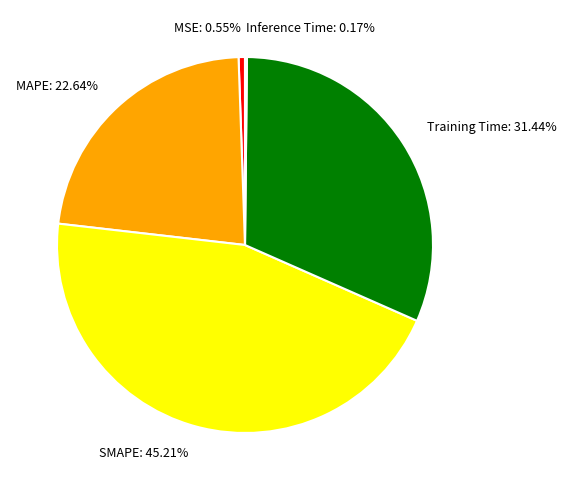

Does MAPE account for over 50% of the chart?

No